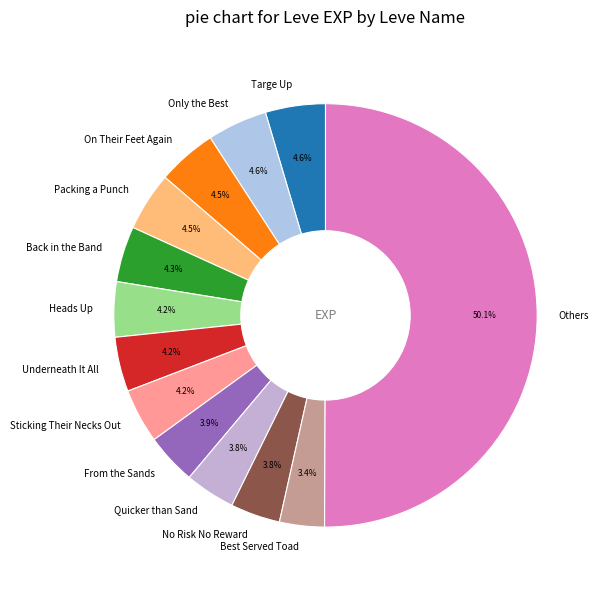

Does Best Served Toad account for over 50% of the chart?

No